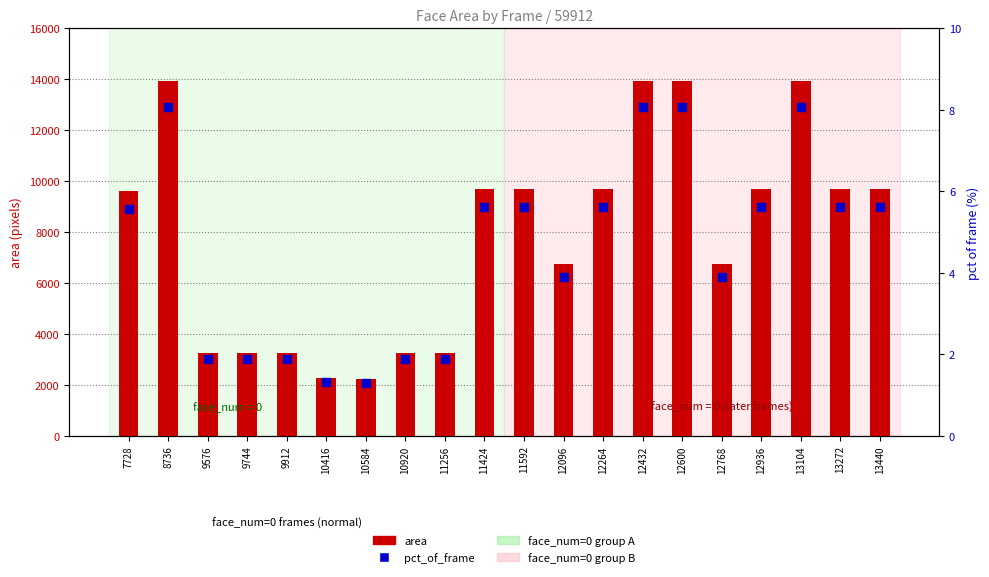

Which series contains the highest Y value?

area